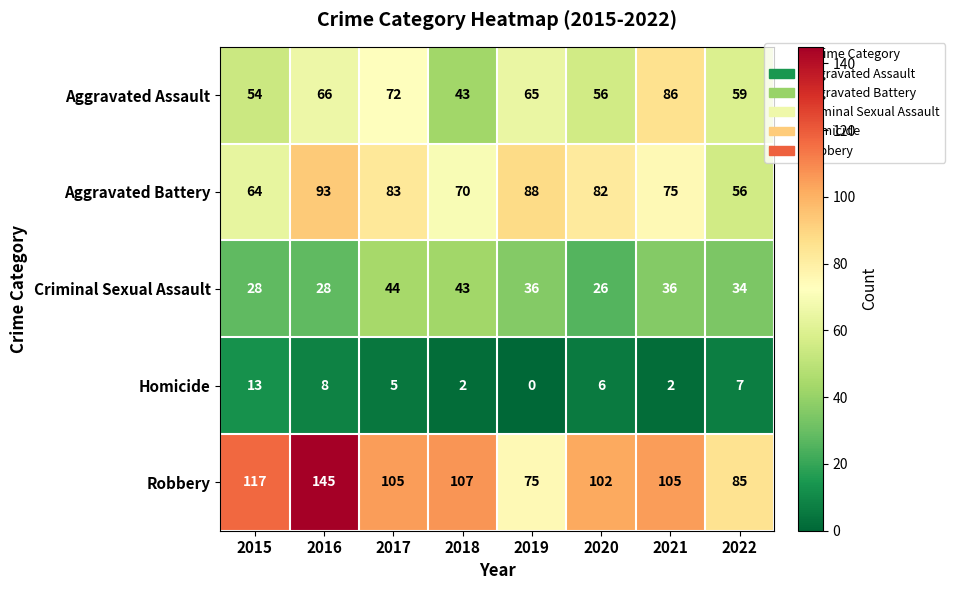

How many positive values does the Homicide series have?

7